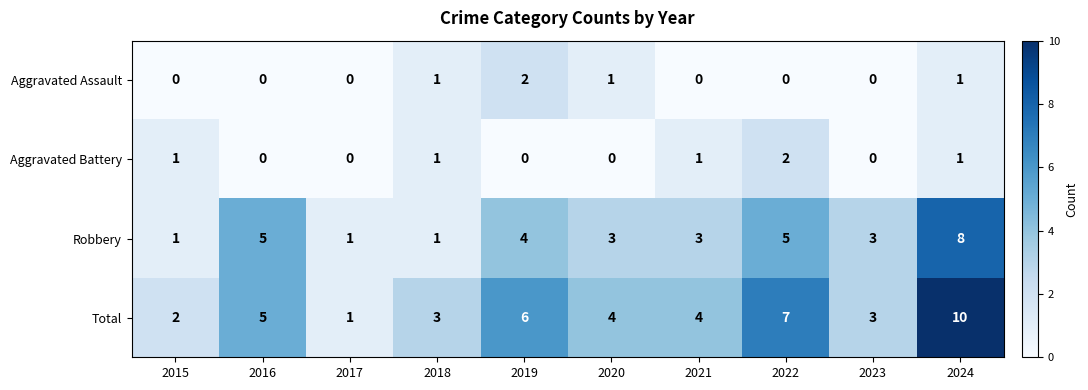

Which series has the largest range (max minus min)?

Total